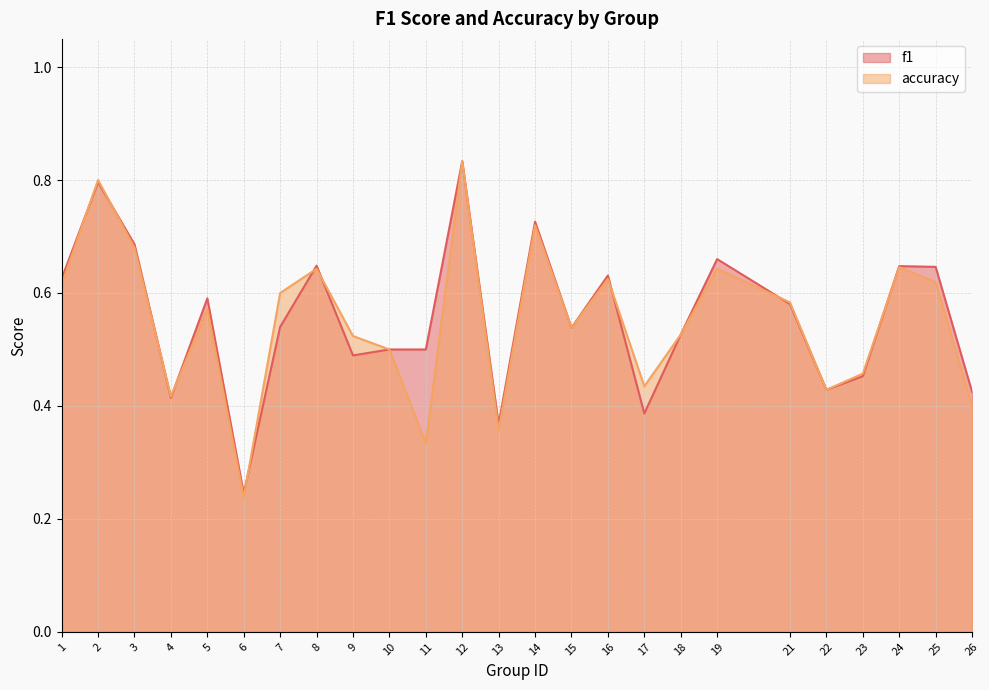

The value of f1 at 3 is 0.7. True or false?

True